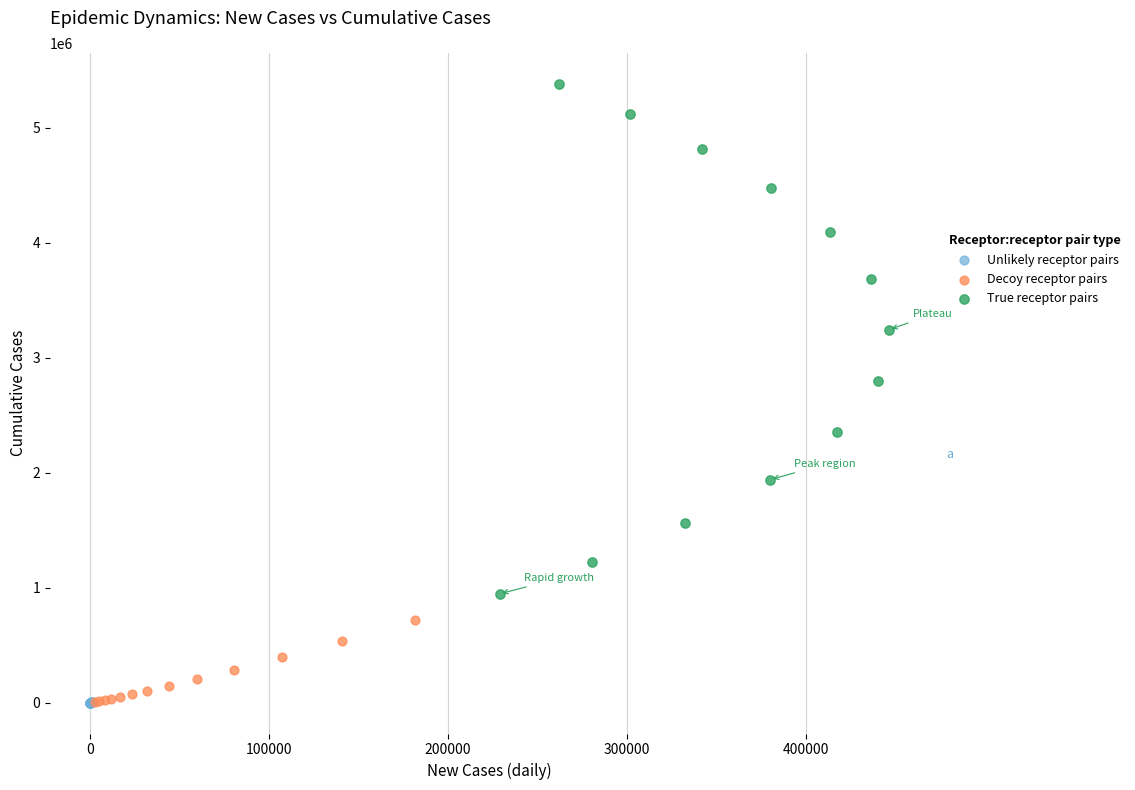

What are all the series names shown in the legend?

Unlikely receptor pairs, Decoy receptor pairs, True receptor pairs